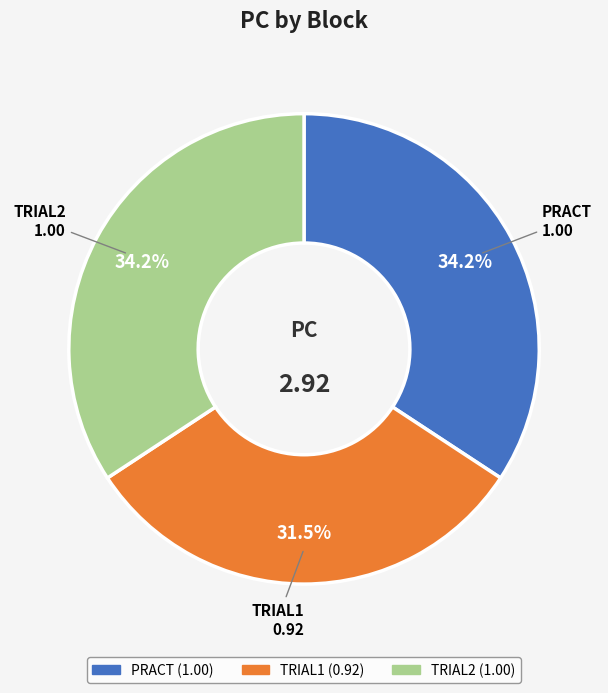

Which has a higher value, TRIAL2 or TRIAL1?

TRIAL2